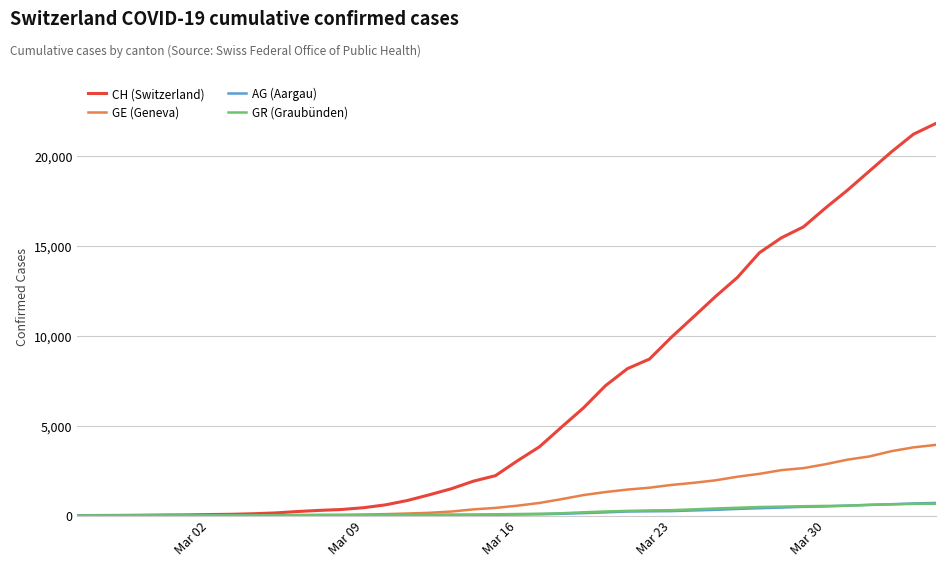

Which series has the widest spread of values?

CH (Switzerland)